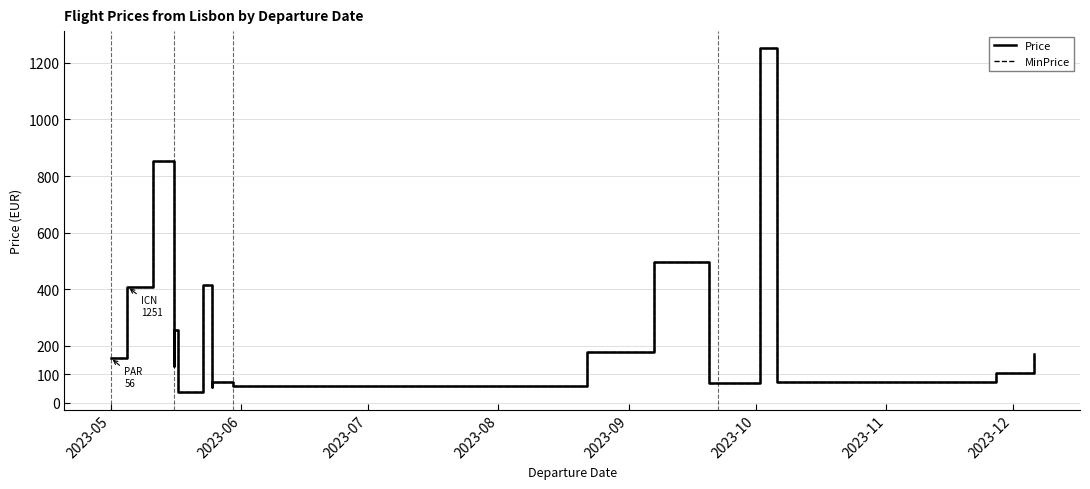

Rank the series by their maximum value, from highest to lowest.

Price, MinPrice